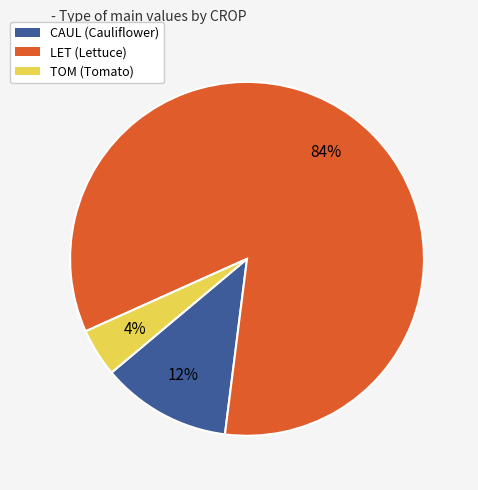

True or false: LET (Lettuce) accounts for 84% of the total.

True